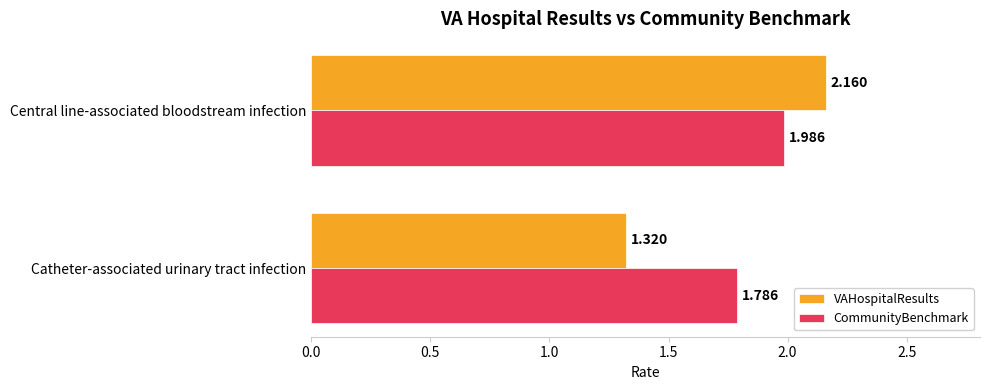

Which label corresponds to the largest value in the chart?

Central line-associated bloodstream infection